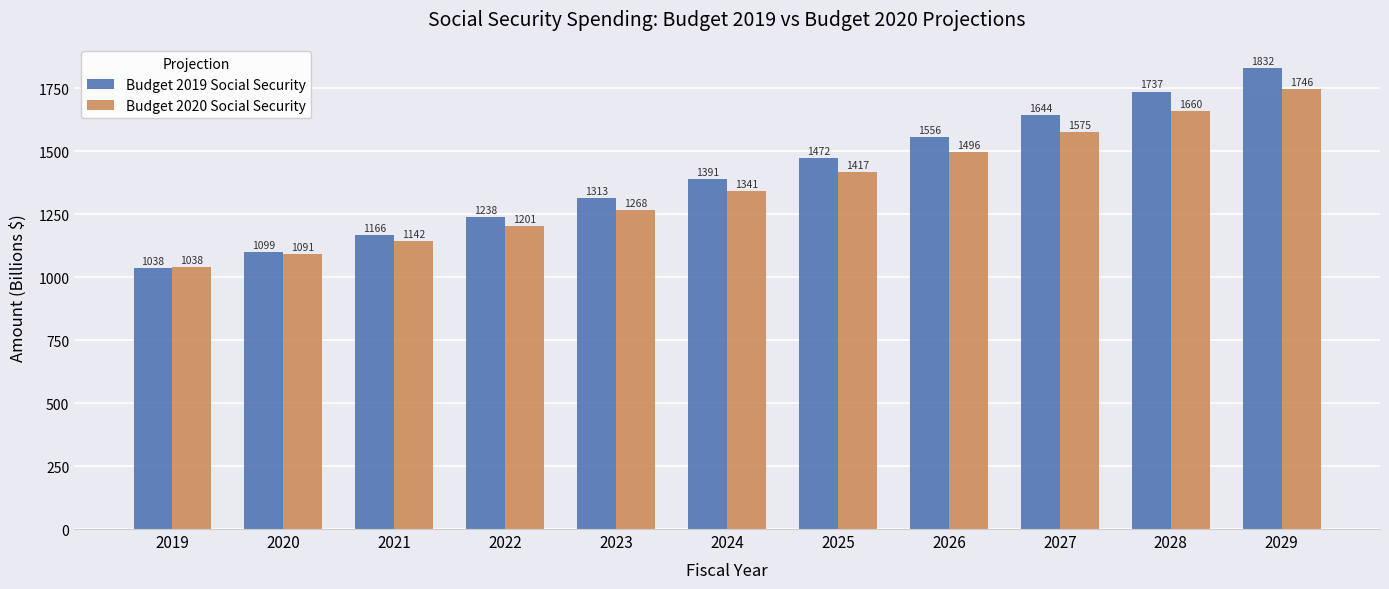

At which category is the sum across all series the highest?

2029